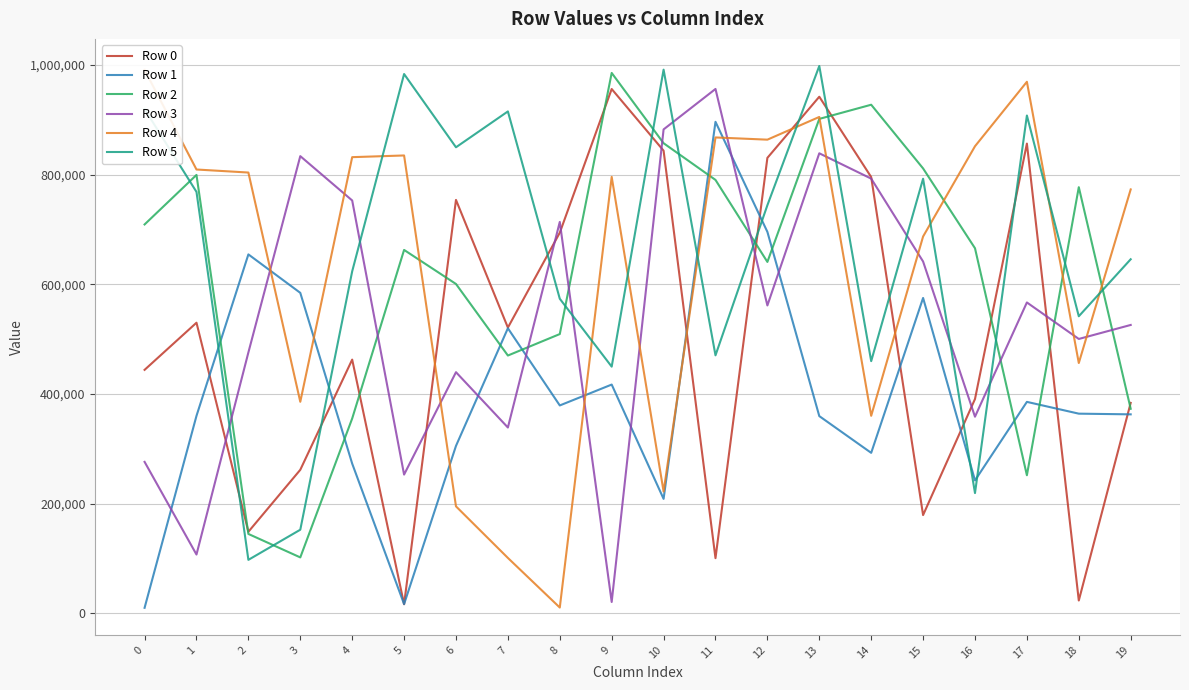

How many data points in Row 2 are above 665915?

9